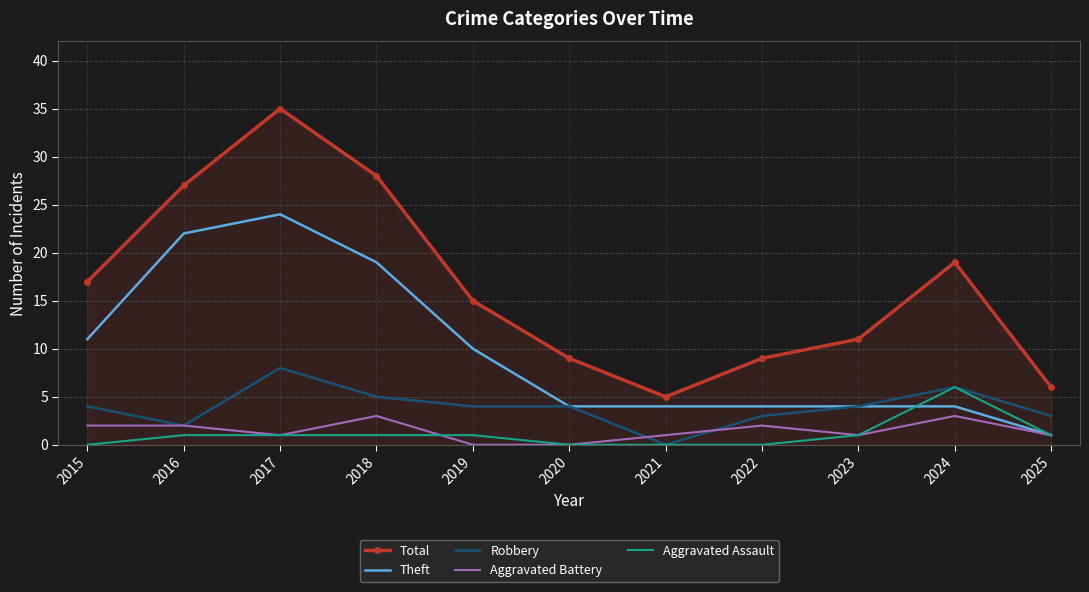

What is the sum of all Total values?

181